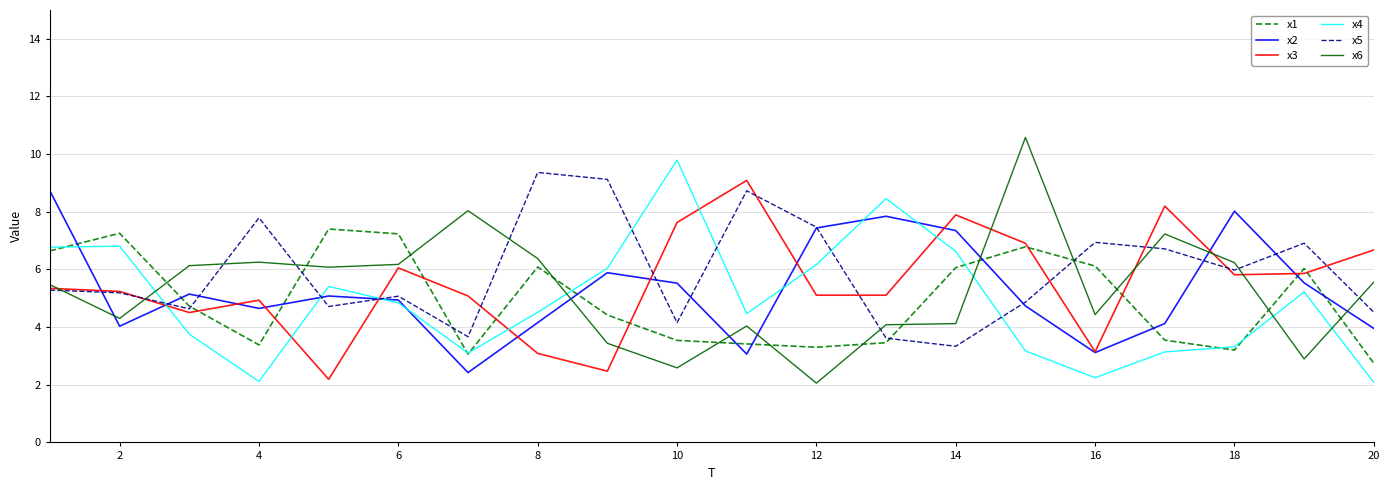

What is the highest value of the x5 series?

9.4